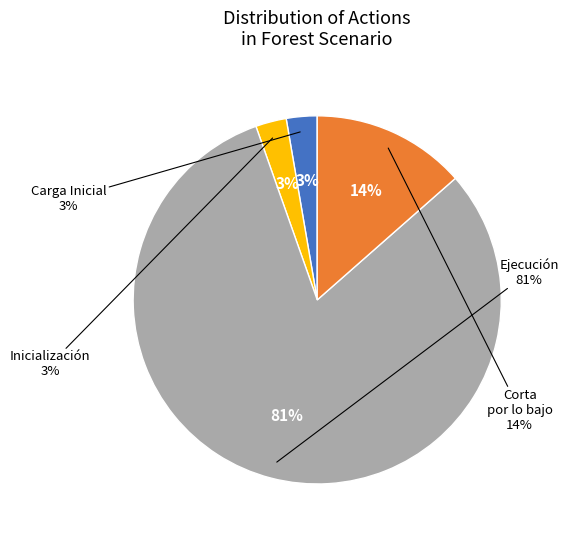

Rank the categories by value from lowest to highest.

Carga Inicial, Inicialización, Corta por lo bajo, Ejecución